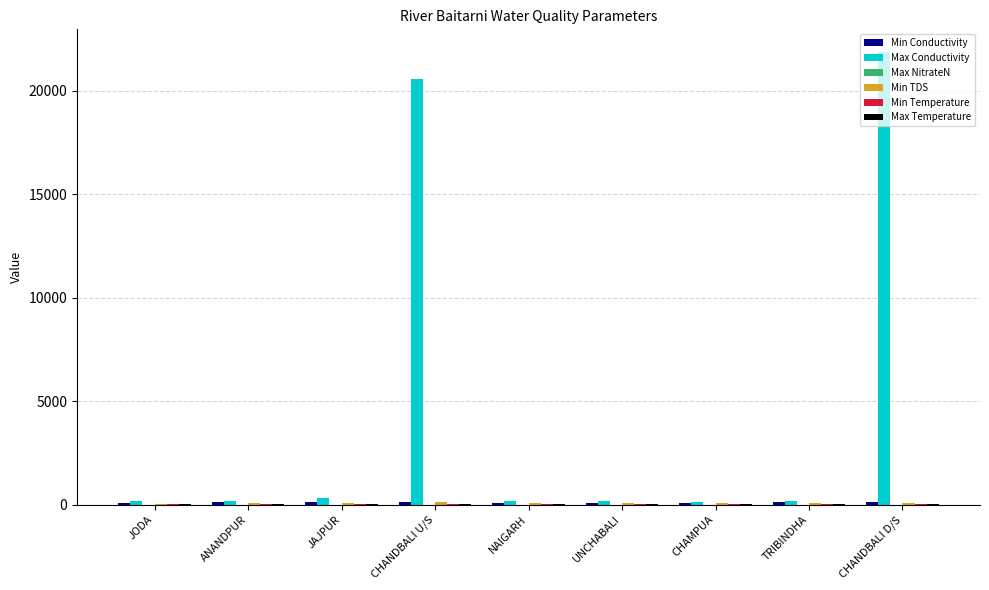

Which series has the largest total across all categories?

Max Conductivity